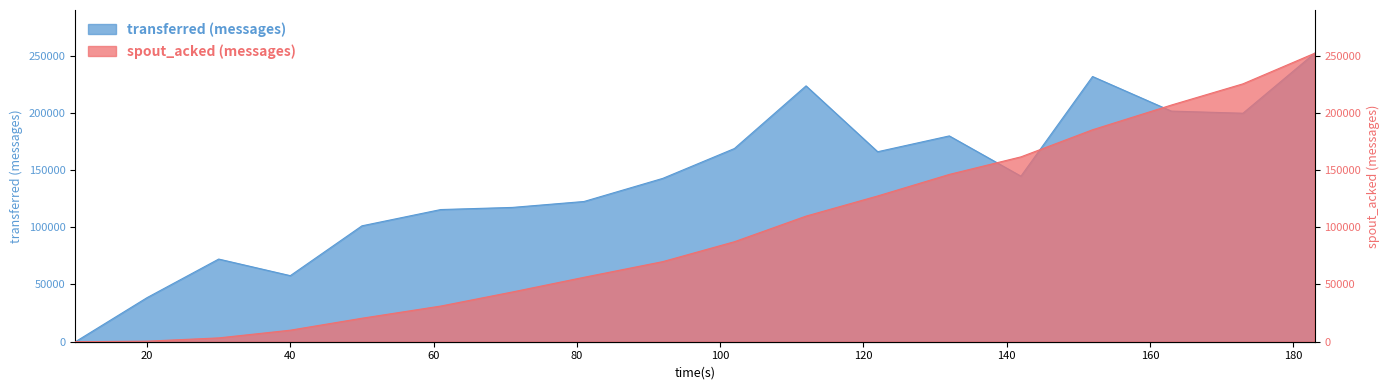

Which series has the widest spread of values?

transferred (messages)